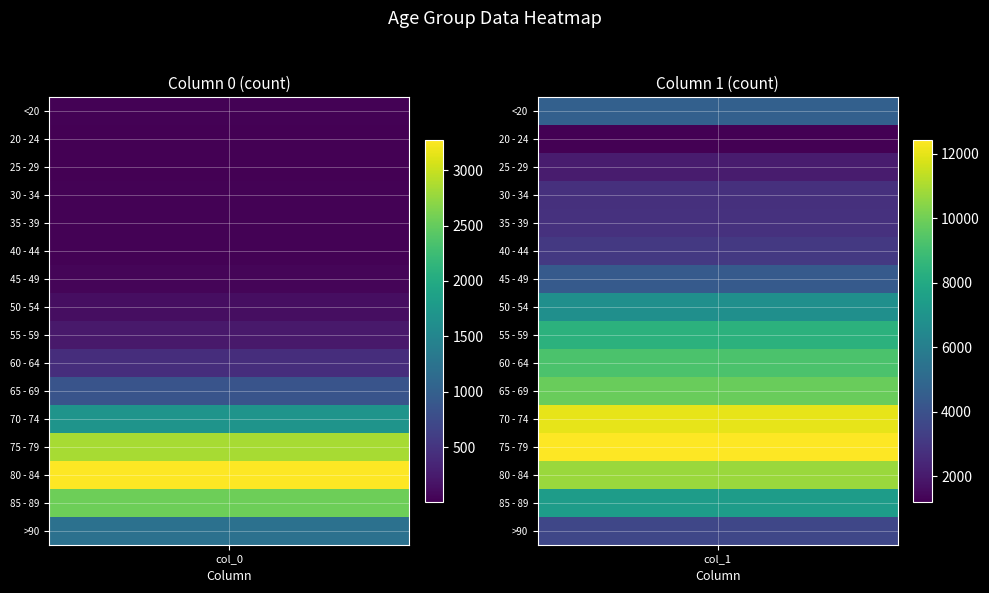

What is the approximate value of >90 at 0, to the nearest 10?

1220